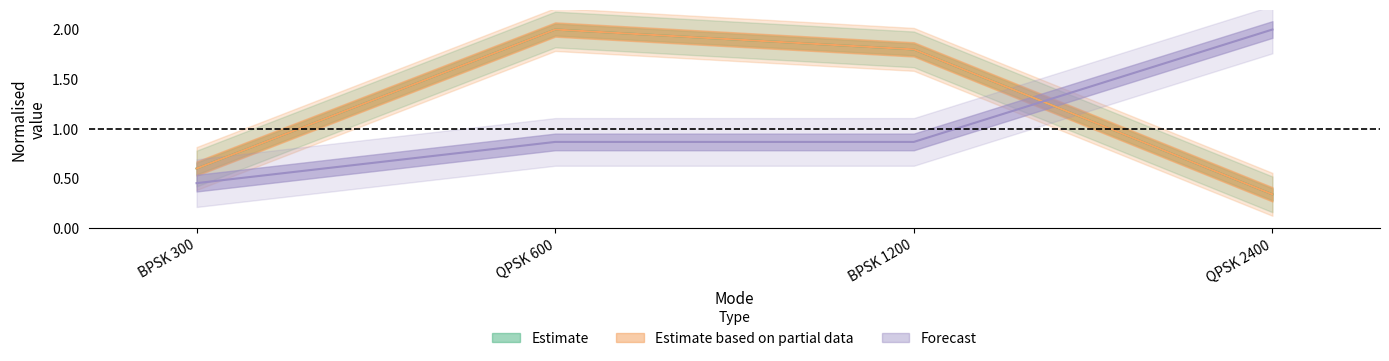

What is the difference between the max freq offset values at BPSK 300 and BPSK 1200?

1.2